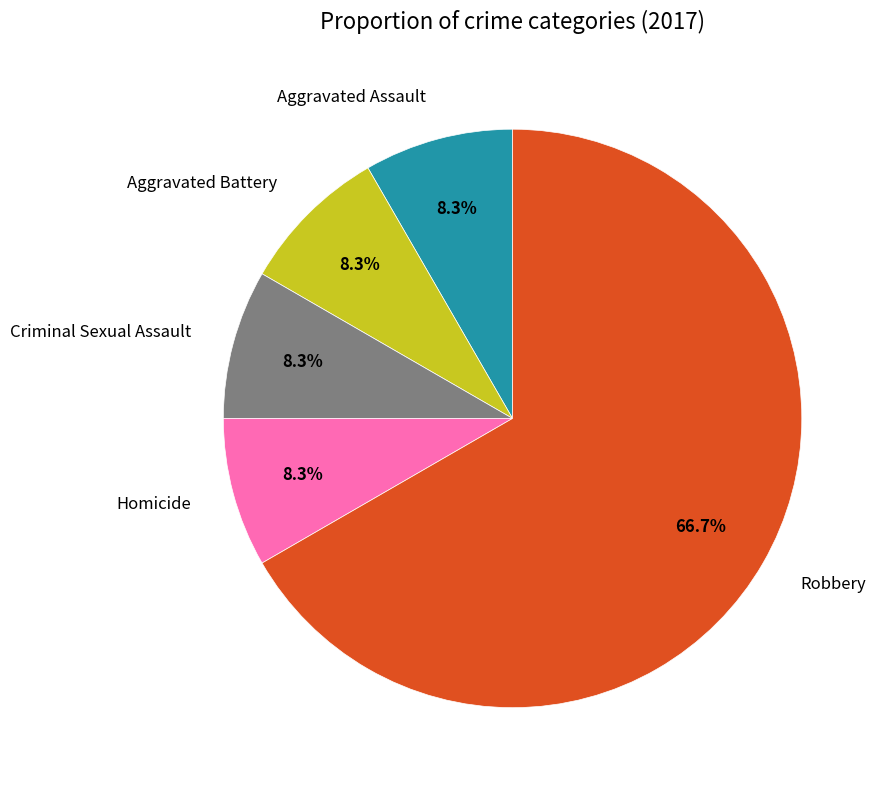

Is it true that Robbery is 73% of the pie?

False